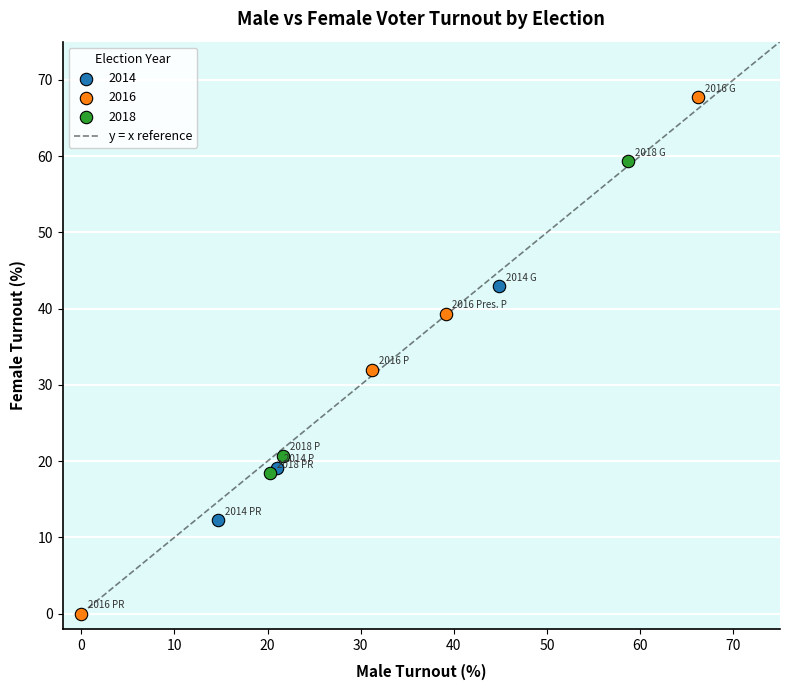

Which series contains the highest Y value?

2016